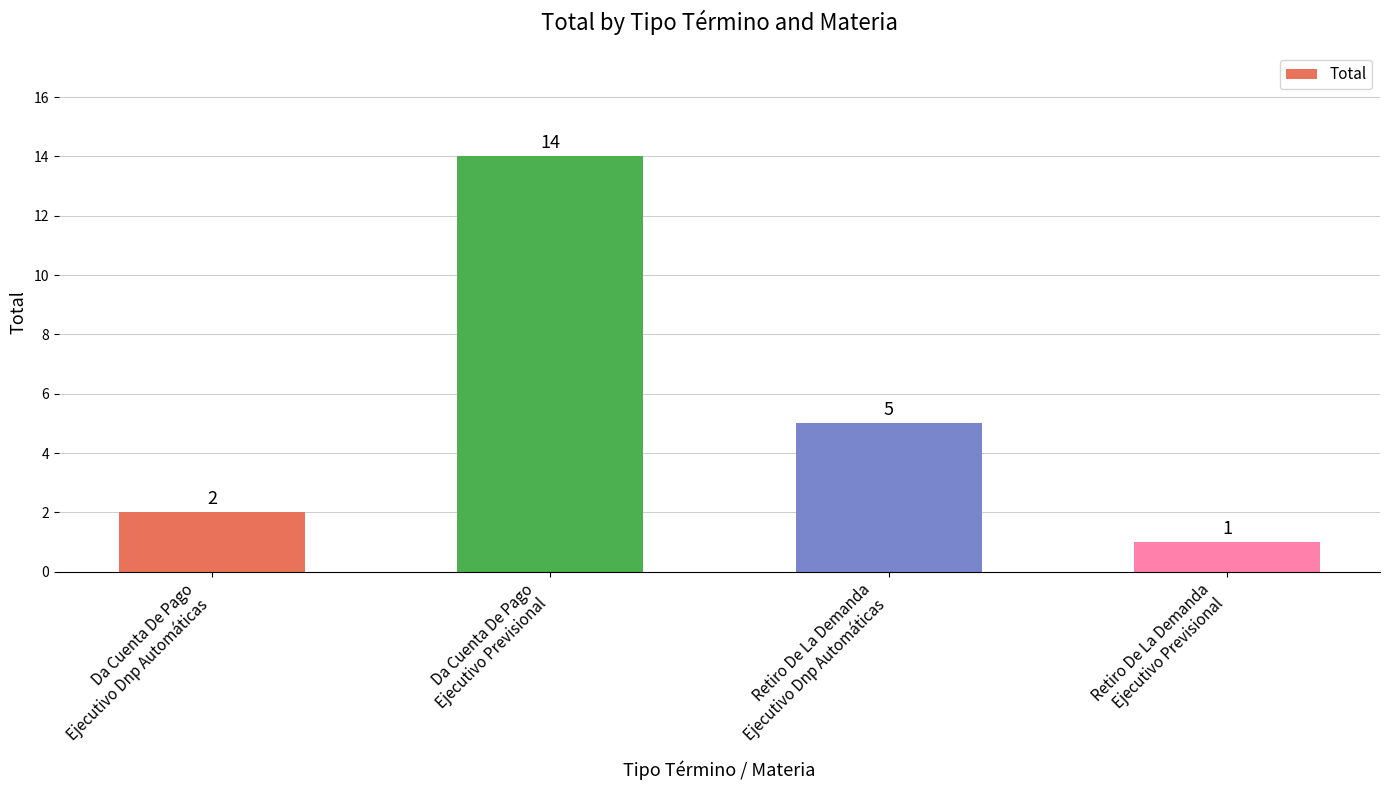

Reading right to left, transcribe all the data shown in this chart.

1	5	14	2